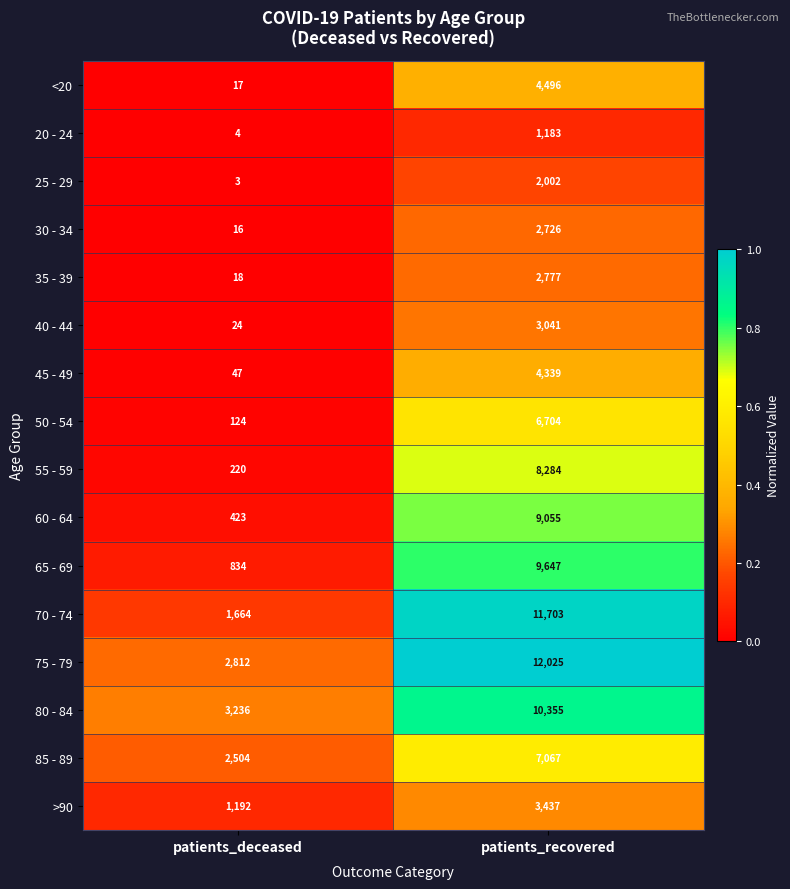

What is the difference between the maximum and minimum values in the 45 - 49 series?

4292